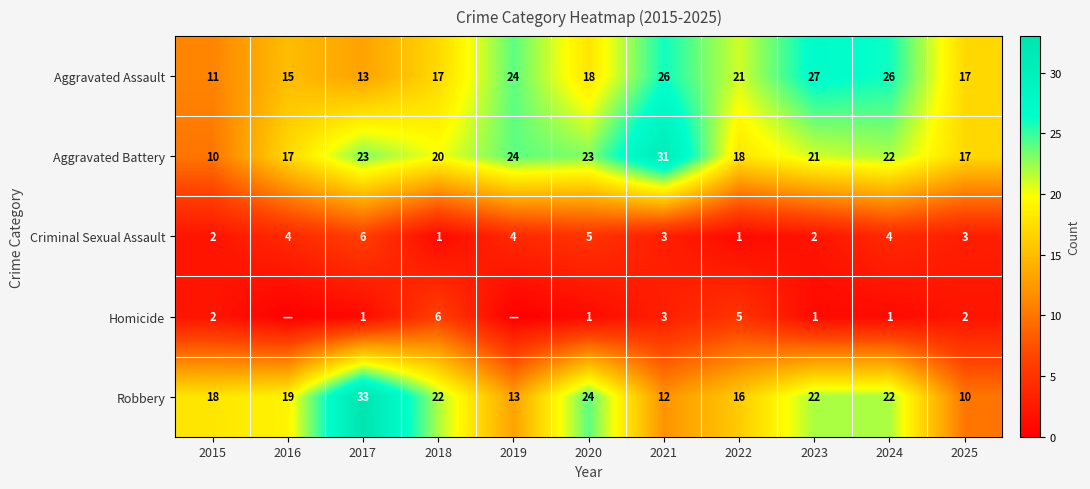

Is the value of Criminal Sexual Assault at 2015 greater than the value of Aggravated Battery at 2025?

No